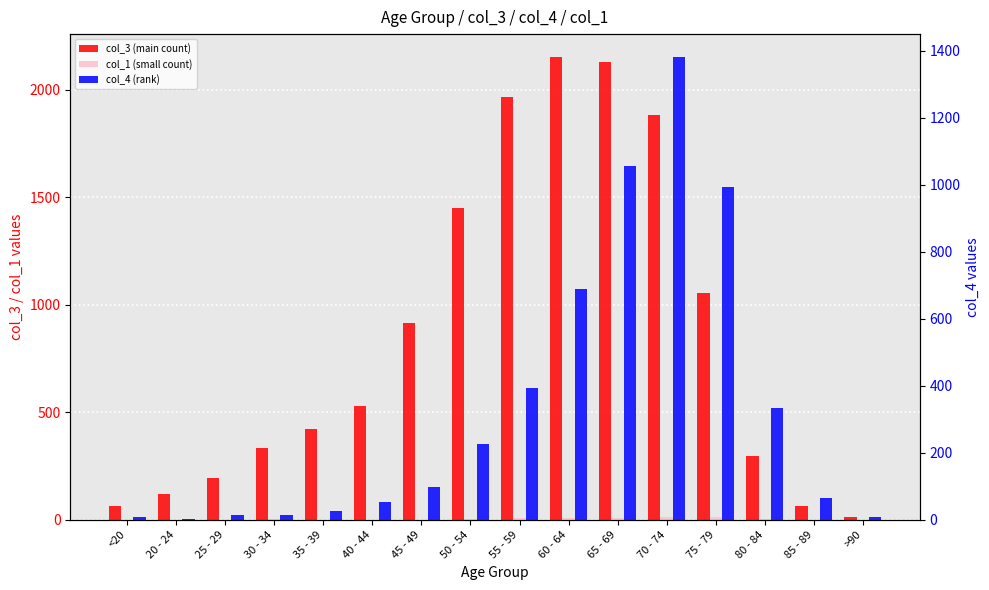

How many bars are there in each group?

3